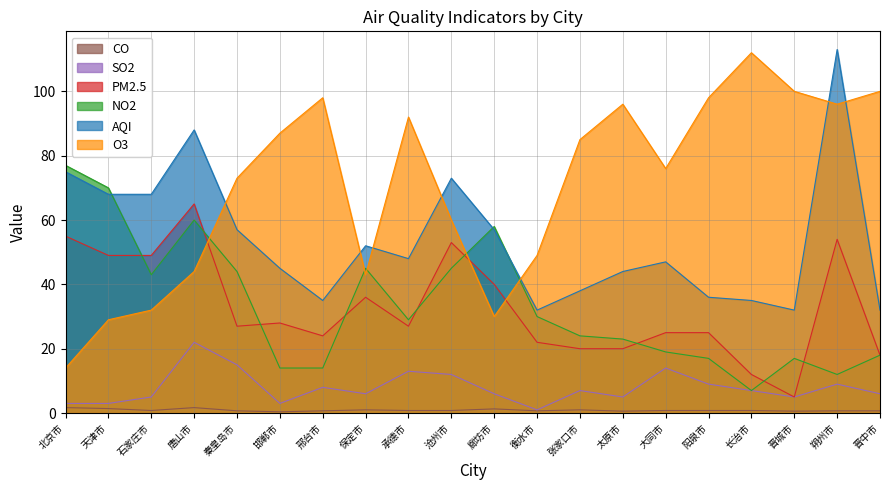

True or false: CO has a value of 0.4 at 朔州市.

False